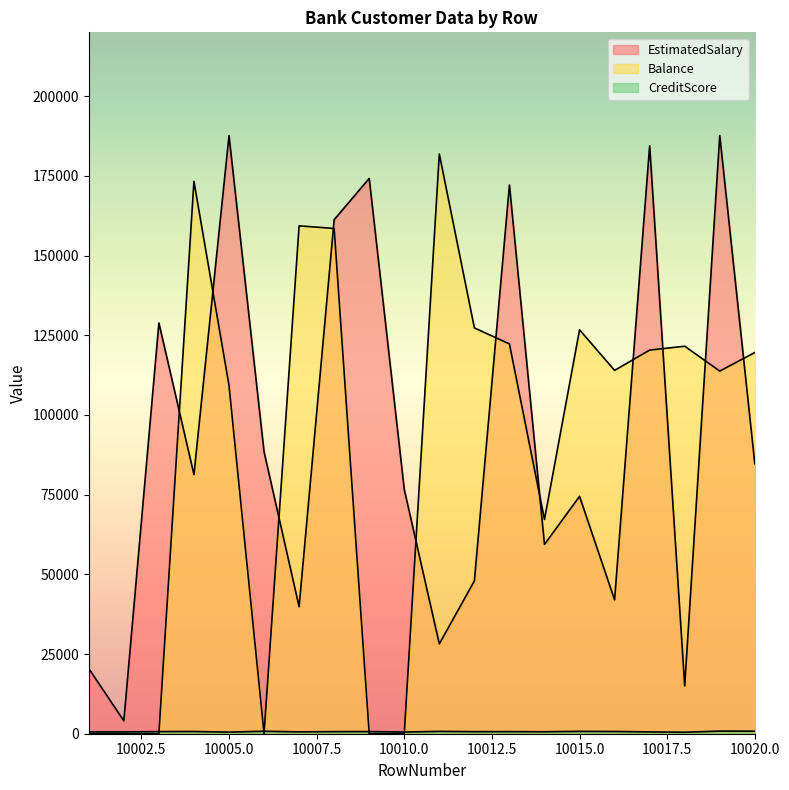

How many data points in EstimatedSalary are less than 81293?

10